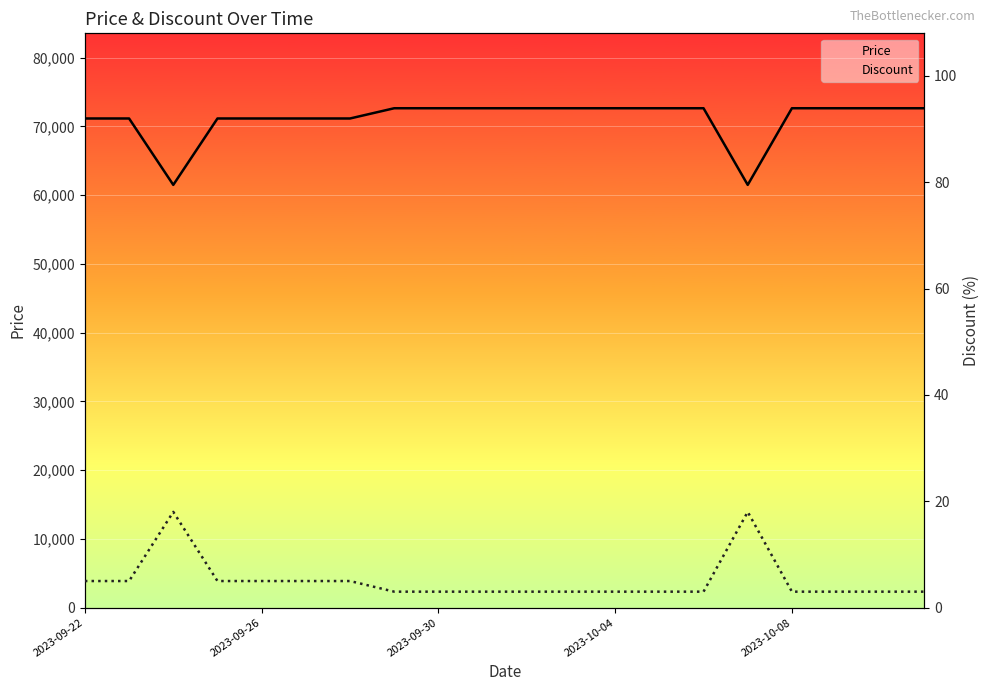

At which label is Discount closest to 10?

2023-09-22